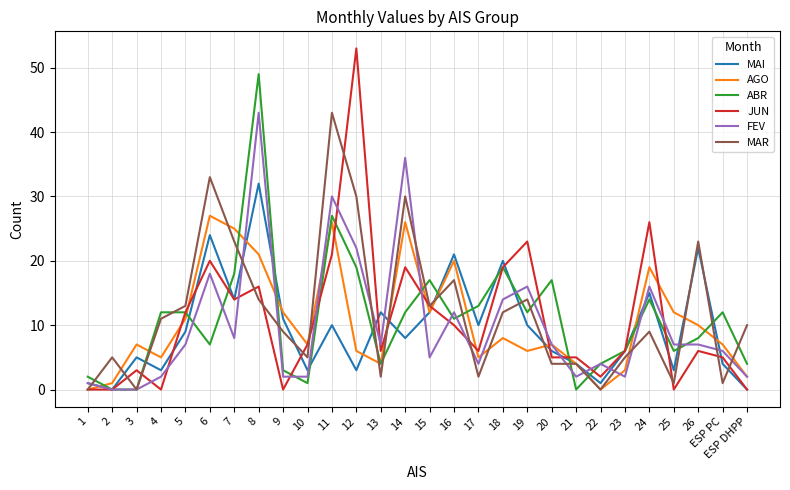

What is the highest value of the MAR series?

43